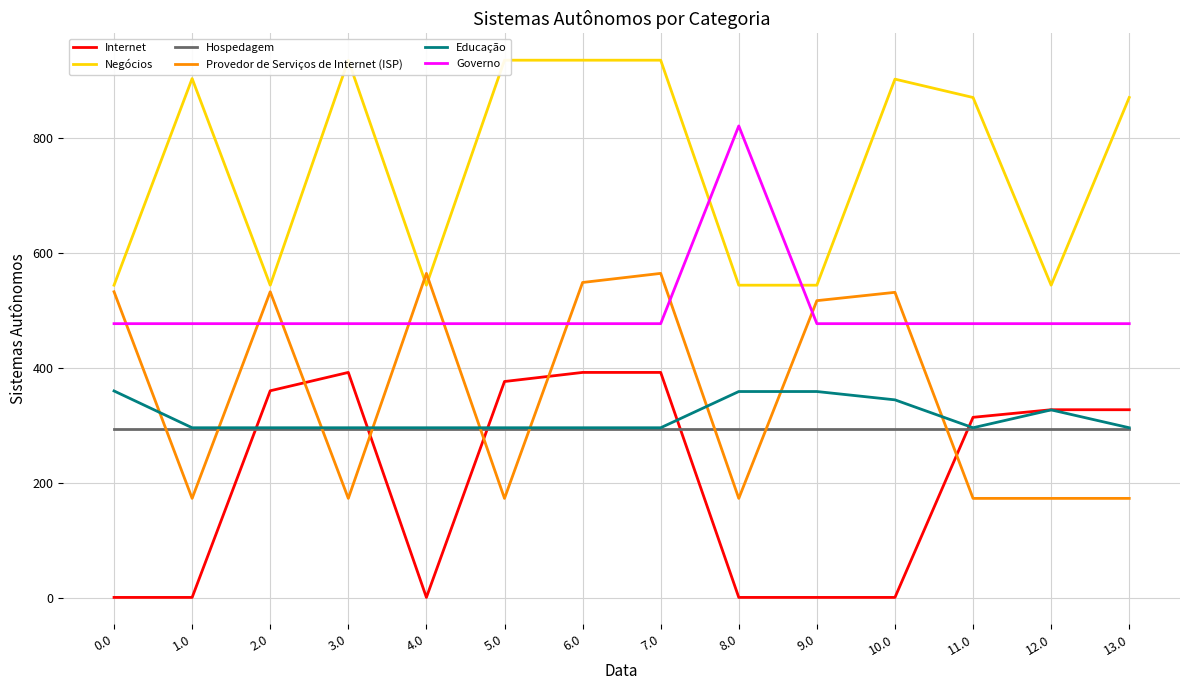

What is the sum of all Negócios values?

10560.7